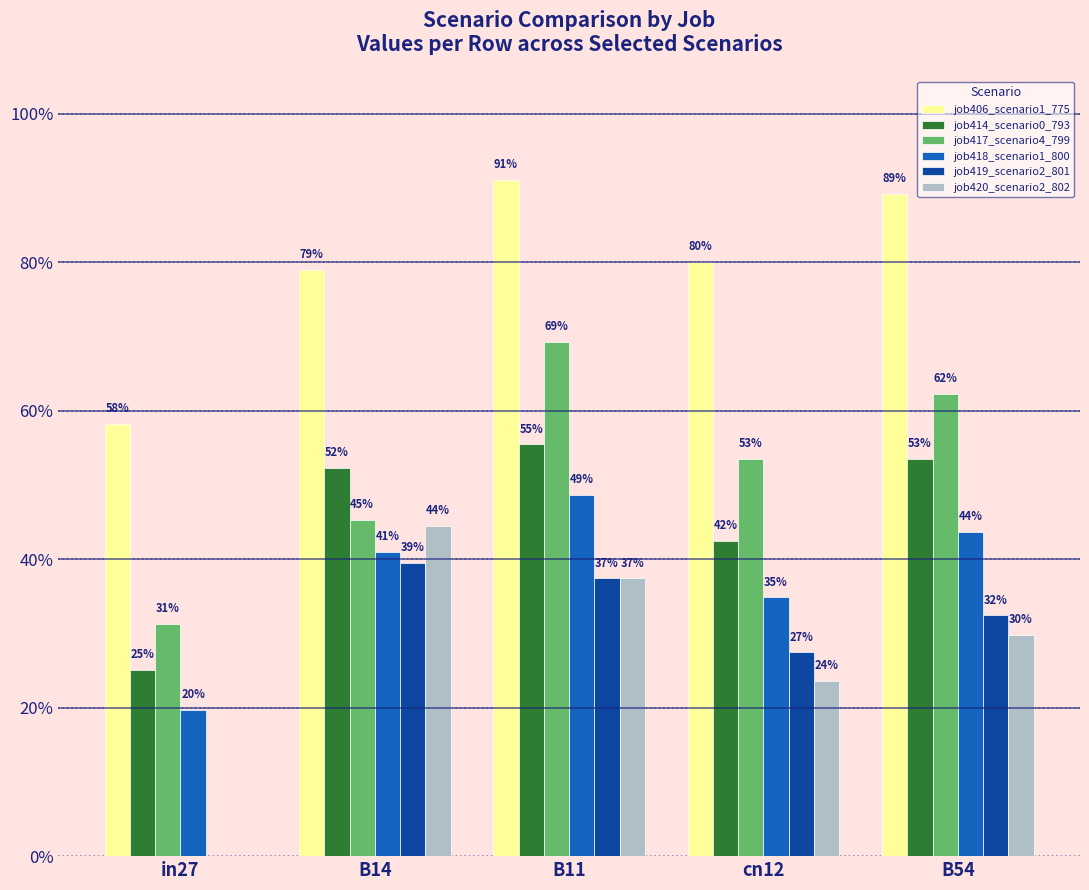

What is the total value across all series at B54?

3.1